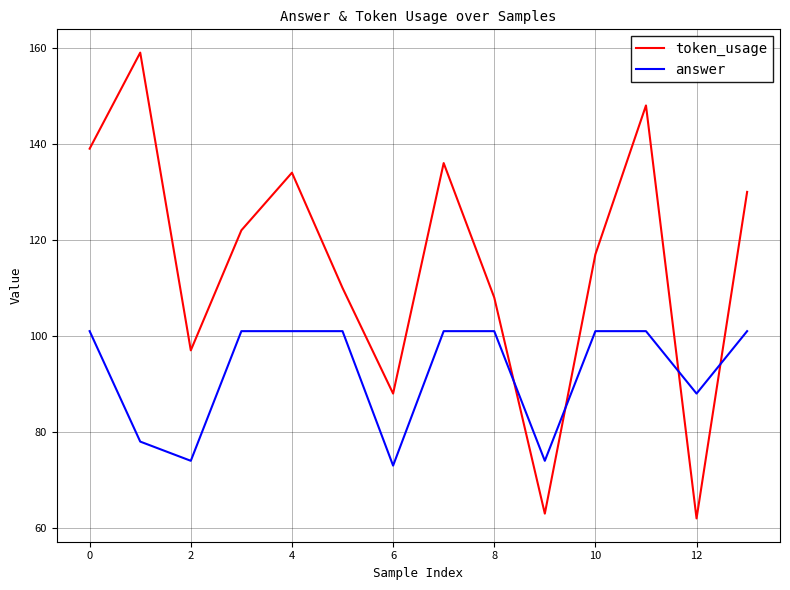

Rank the series by their average value, from highest to lowest.

token_usage, answer